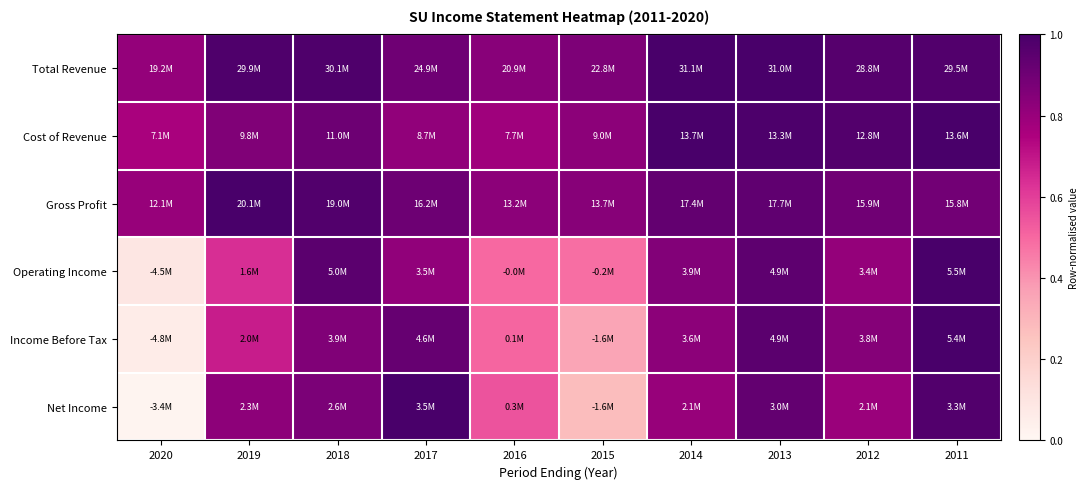

Reading left to right, transcribe all the data shown in this chart.

Total Revenue: 2020=0.8	2019=1.0	2018=1.0	2017=0.9	2016=0.8	2015=0.9	2014=1.0	2013=1.0	2012=1.0	2011=1.0
Cost of Revenue: 2020=0.8	2019=0.9	2018=0.9	2017=0.8	2016=0.8	2015=0.8	2014=1.0	2013=1.0	2012=1.0	2011=1.0
Gross Profit: 2020=0.8	2019=1.0	2018=1.0	2017=0.9	2016=0.8	2015=0.8	2014=0.9	2013=0.9	2012=0.9	2011=0.9
Operating Income: 2020=0.1	2019=0.6	2018=0.9	2017=0.8	2016=0.5	2015=0.5	2014=0.9	2013=0.9	2012=0.8	2011=1.0
Income Before Tax: 2020=0.1	2019=0.7	2018=0.9	2017=0.9	2016=0.5	2015=0.4	2014=0.8	2013=1.0	2012=0.8	2011=1.0
Net Income: 2020=0.0	2019=0.8	2018=0.9	2017=1.0	2016=0.5	2015=0.3	2014=0.8	2013=0.9	2012=0.8	2011=1.0